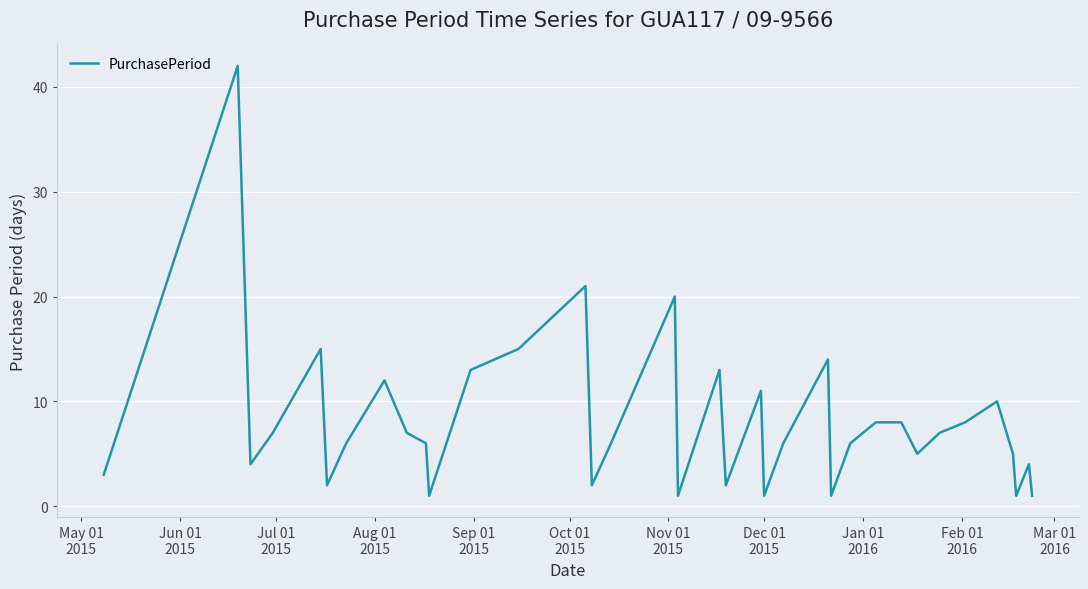

What is the difference between the maximum and minimum values?

41